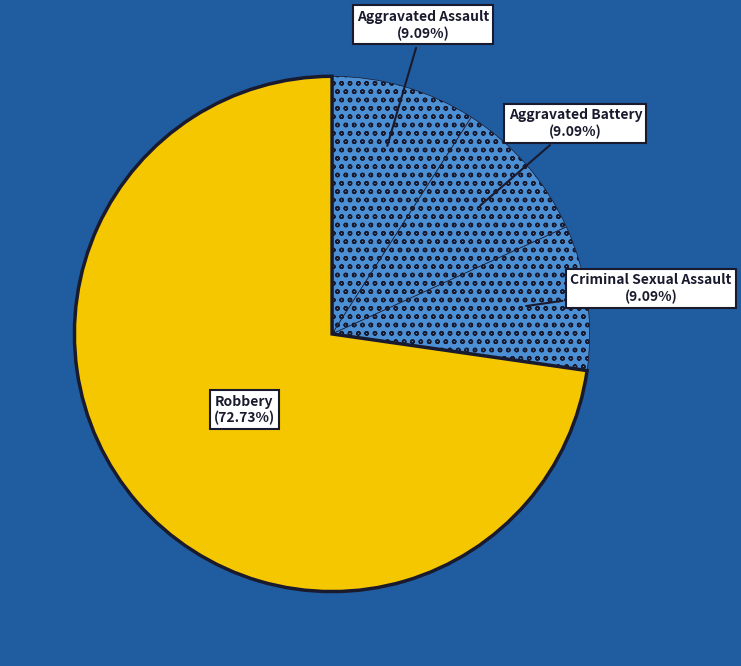

What is the largest slice in the pie chart?

Robbery